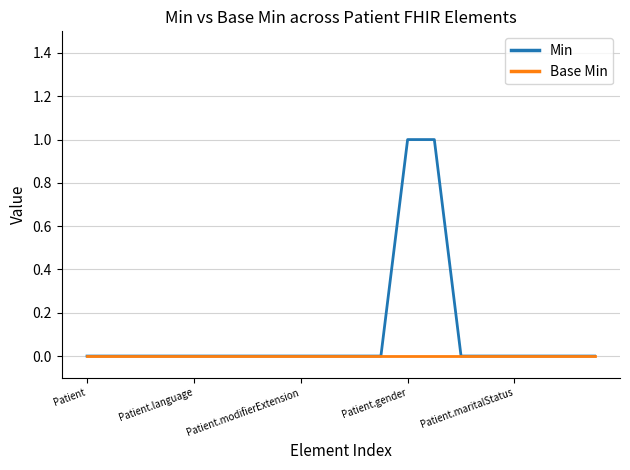

Which series has the largest total across all categories?

Min